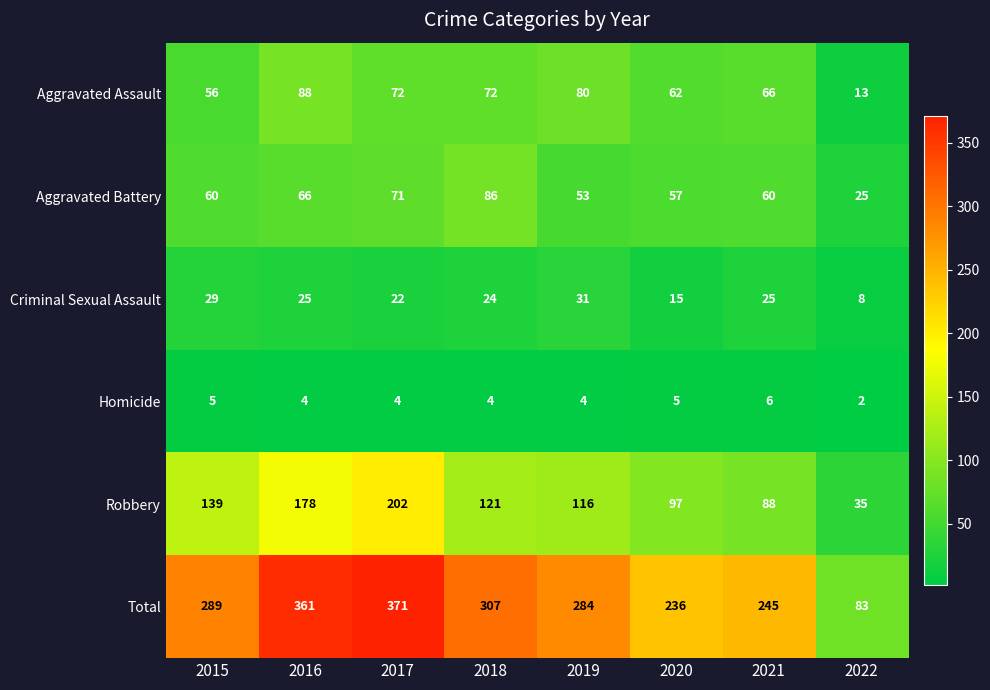

At which category is the sum across all series the highest?

2017